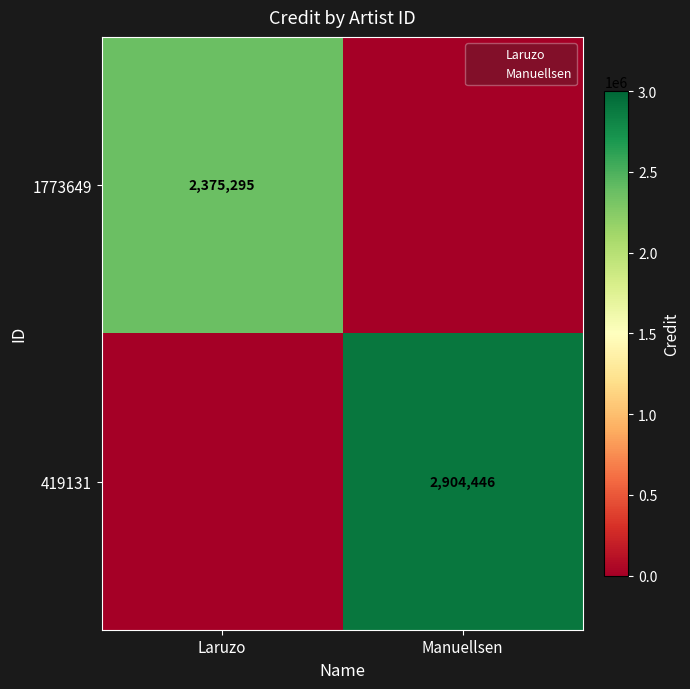

Is it true that 419131 equals 4454130 at Manuellsen?

False